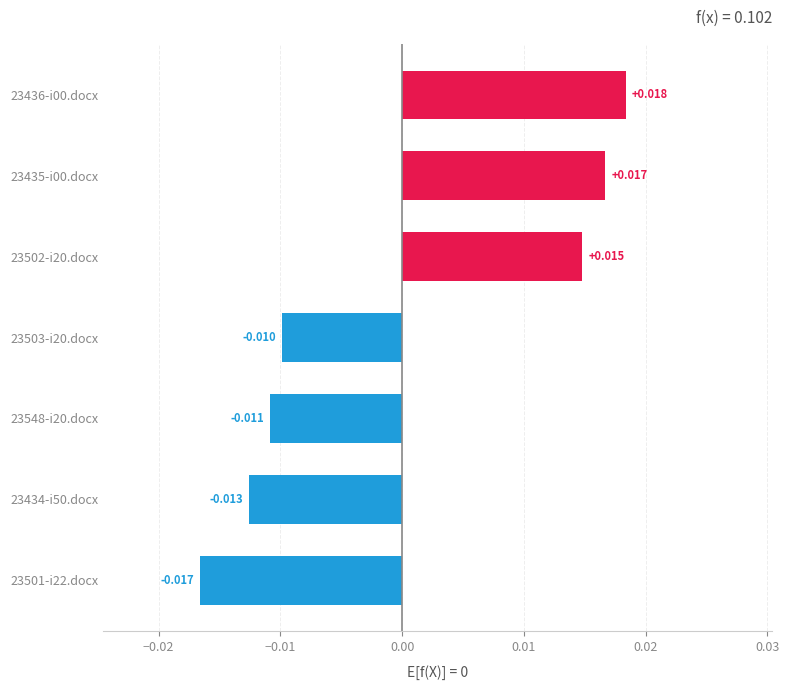

Rank the categories by value from lowest to highest.

23501-i22.docx, 23434-i50.docx, 23548-i20.docx, 23503-i20.docx, 23502-i20.docx, 23435-i00.docx, 23436-i00.docx